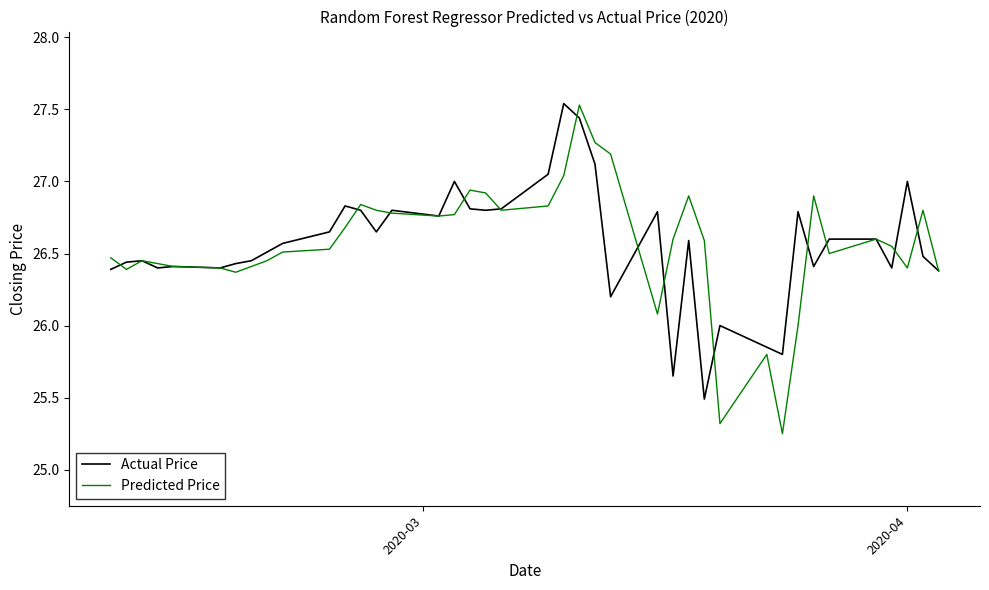

At how many categories does at least one series exceed 25?

40